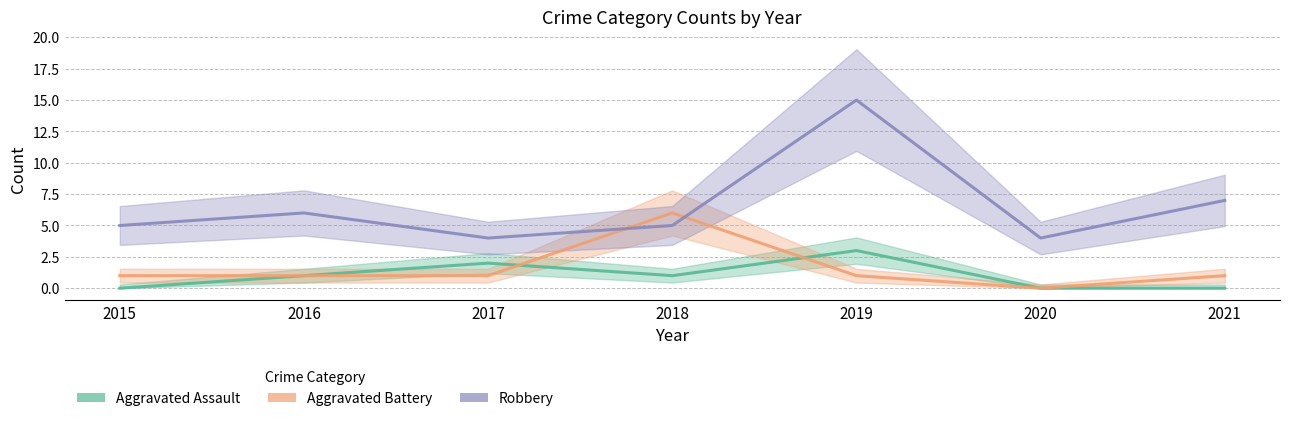

What is the average value of the Aggravated Battery series?

2